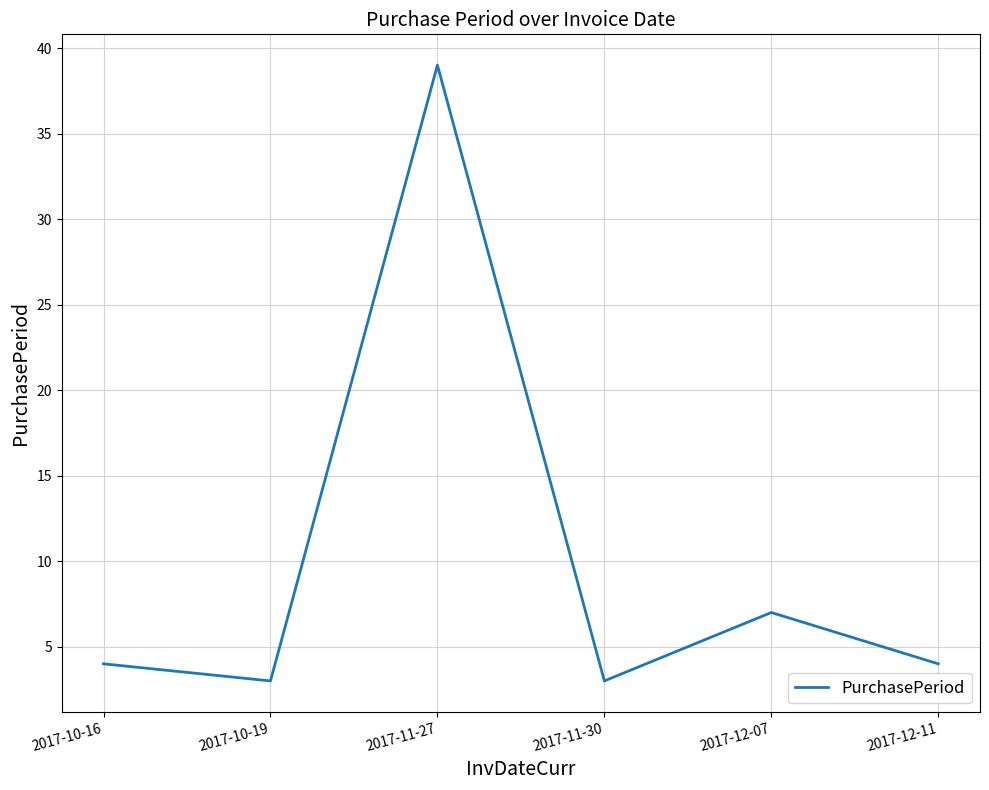

What position from the left is 2017-10-16?

1